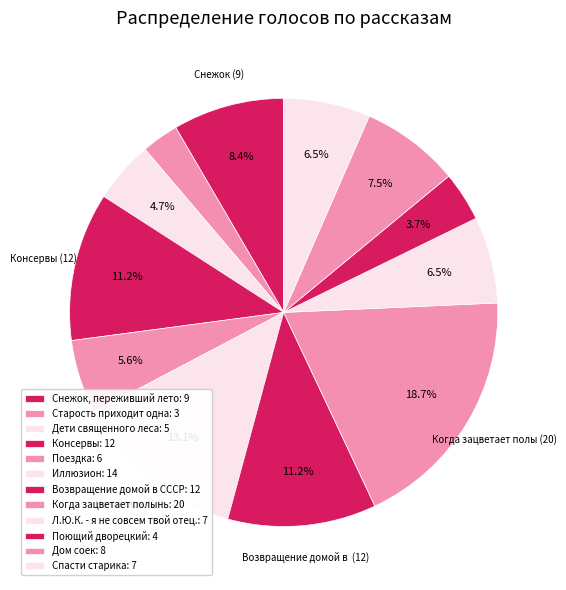

How many segments does this pie chart have?

12